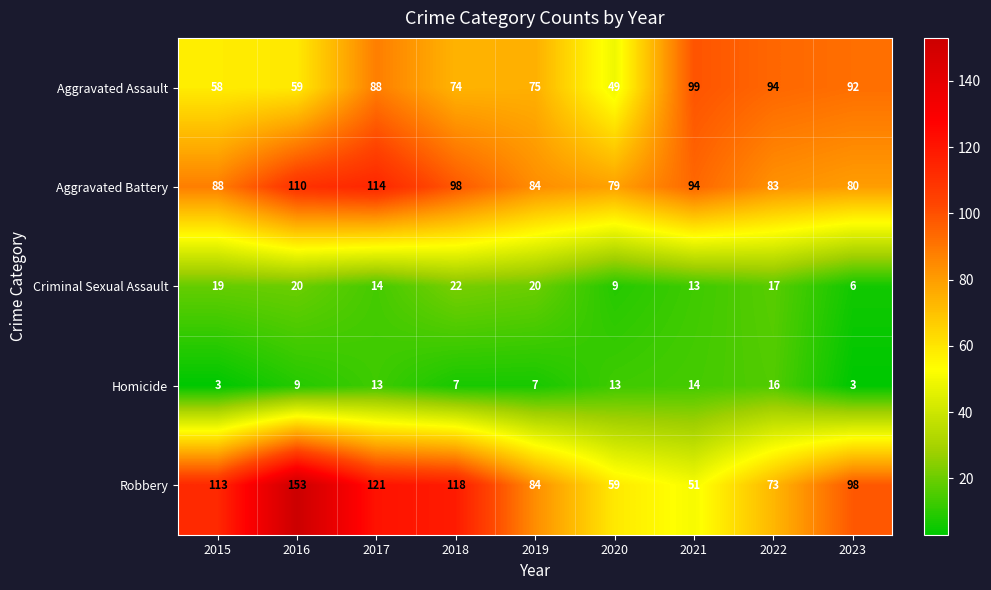

How many data points does each series have?

9